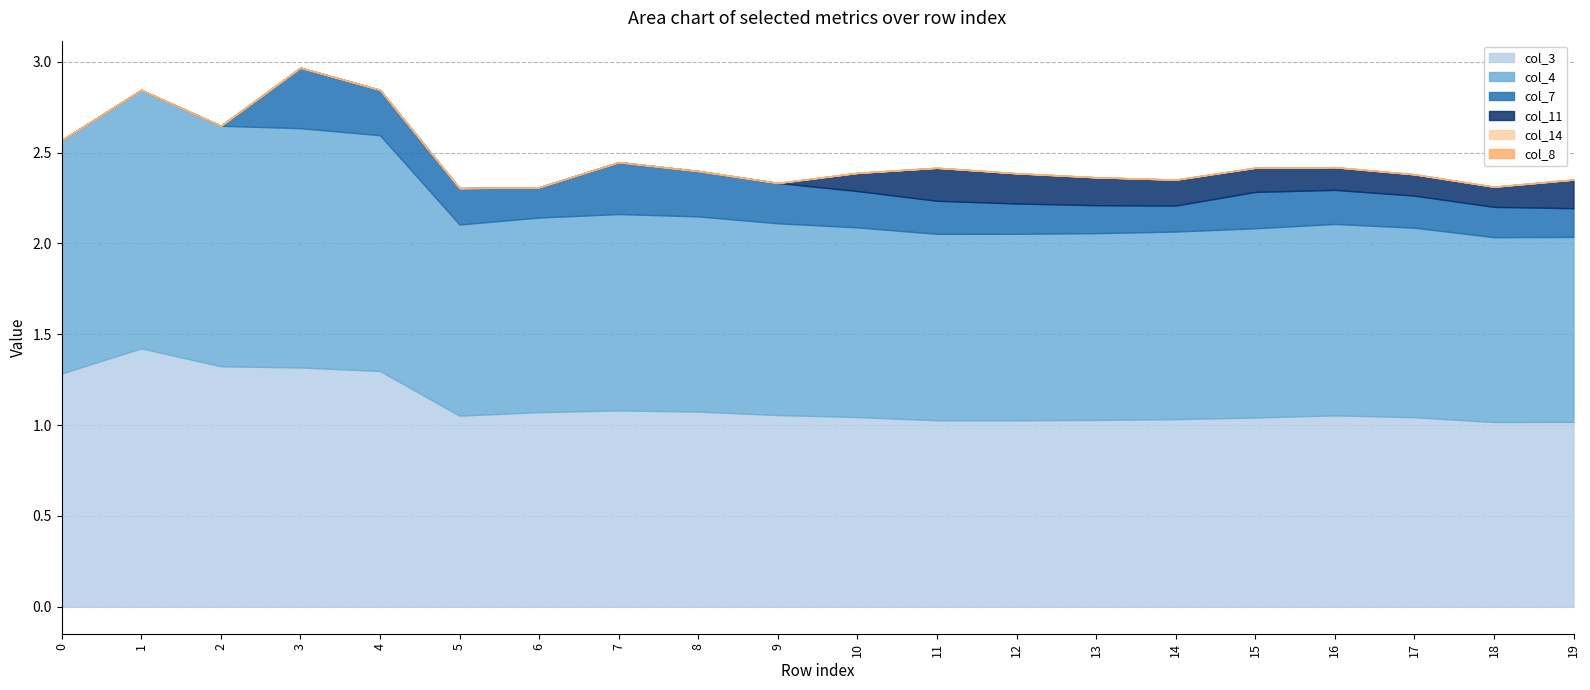

Rank the series by their maximum value, from lowest to highest.

col_14, col_8, col_11, col_7, col_3, col_4